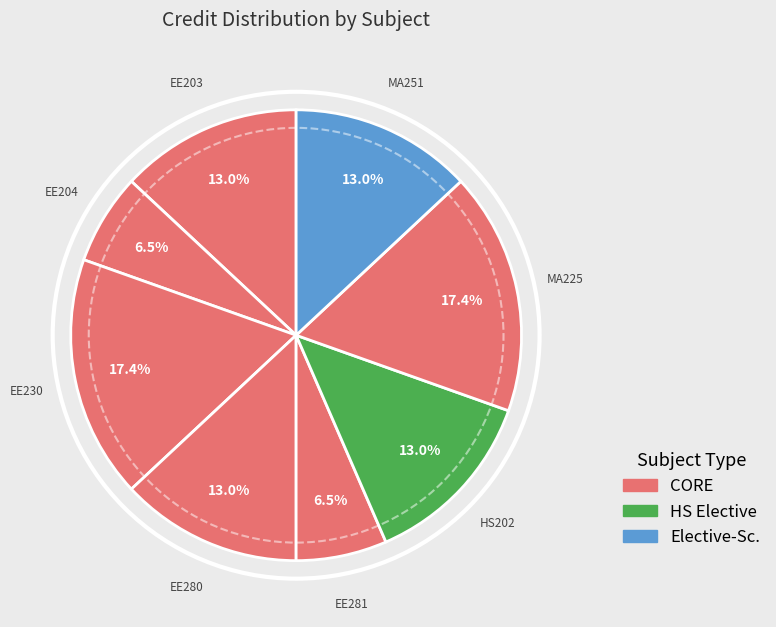

How many slices are in this pie chart?

8